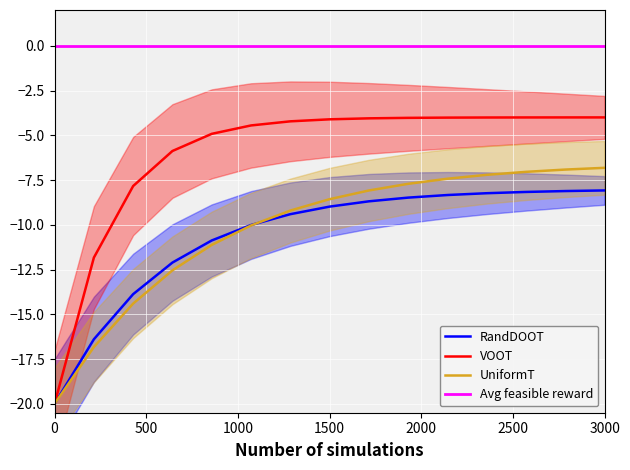

True or false: RandDOOT and VOOT intersect in this chart.

False